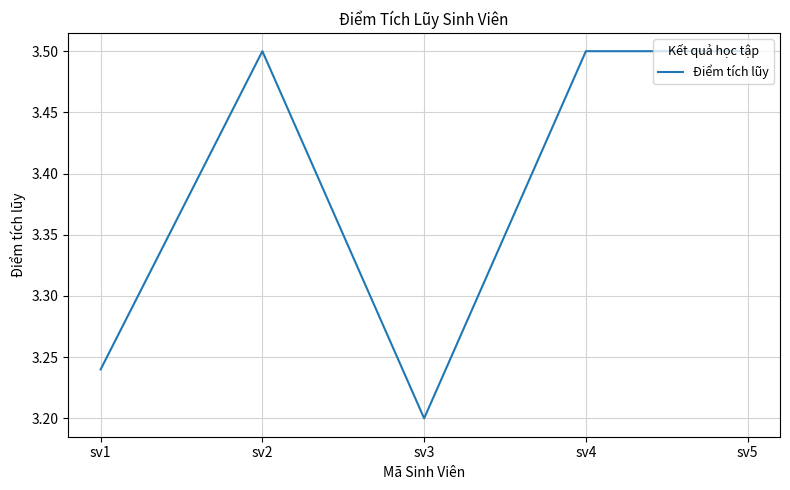

How many values are between 3 and 4?

5